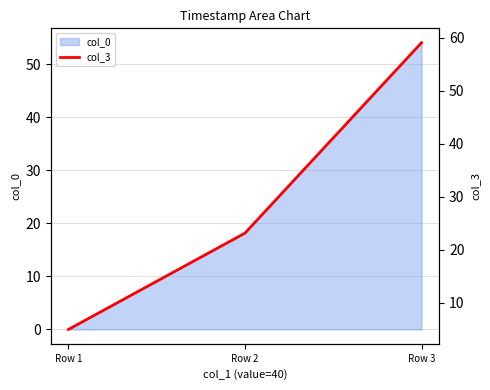

At which category does the chart reach its peak across all series?

Row 3